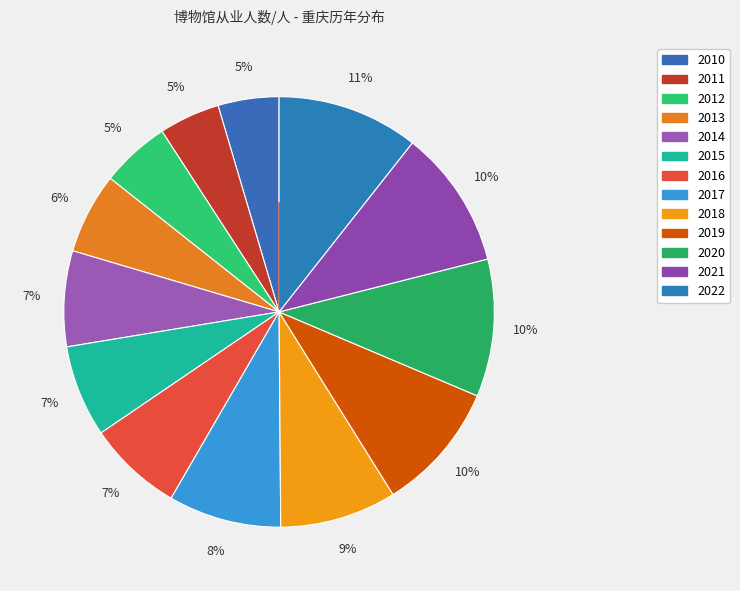

What is the total percentage of 2011 and 2014?

11.8%